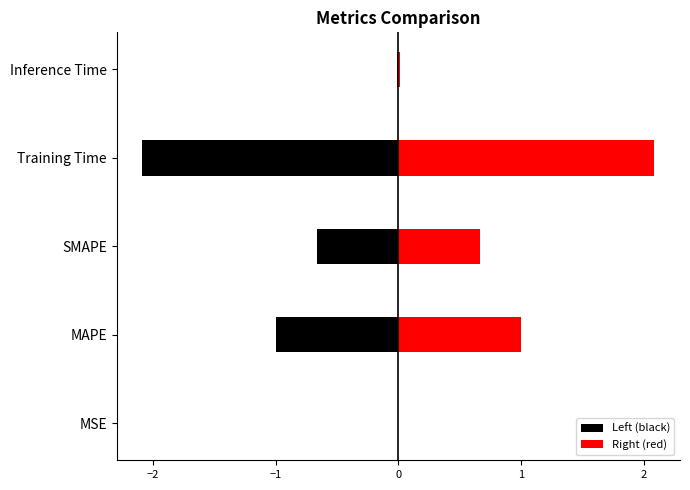

Between MAPE and SMAPE, which is larger?

SMAPE